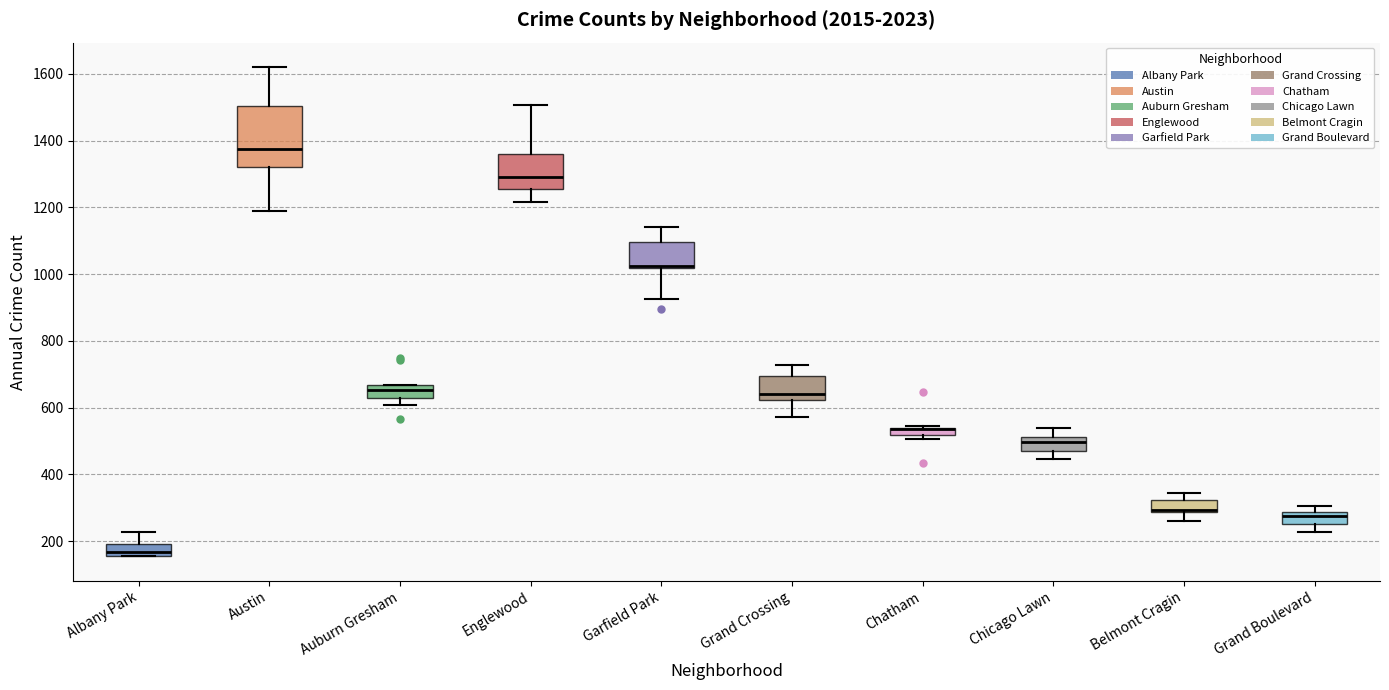

Where is the lower edge of the box for Englewood on the y-axis? The values are not printed on the chart, so give them approximately, as read against the axis.

1260